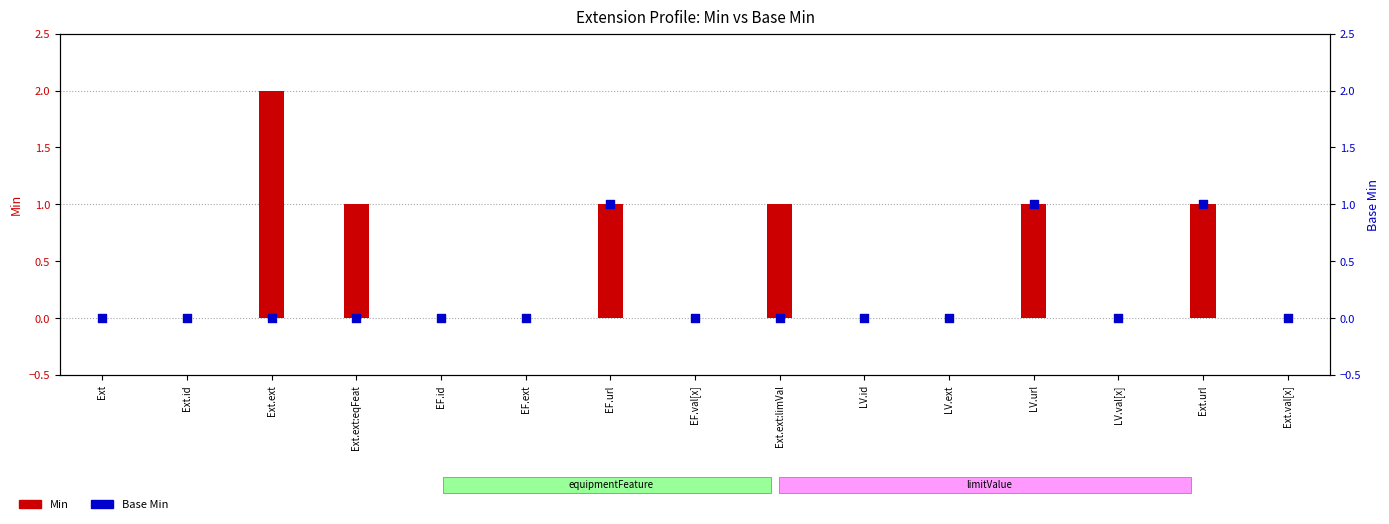

Approximately how many times larger is the value at EF.url compared to Ext.url?

1.0